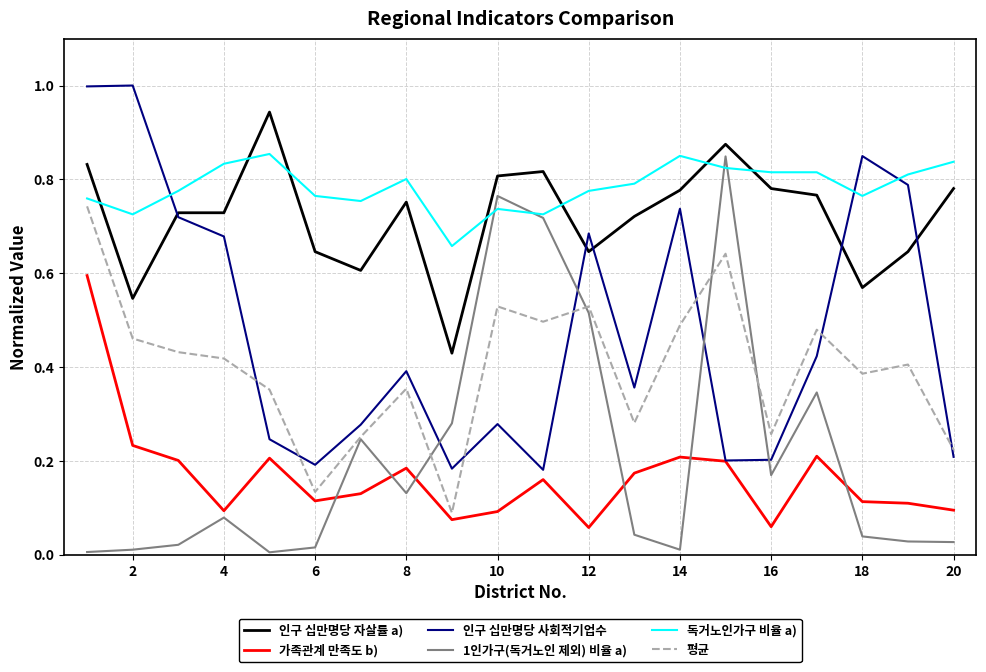

What is the maximum value shown in the chart?

1.0